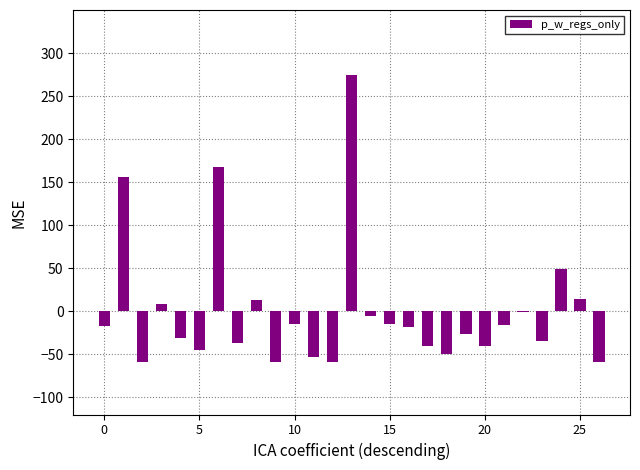

What is the greatest value displayed?

274.6